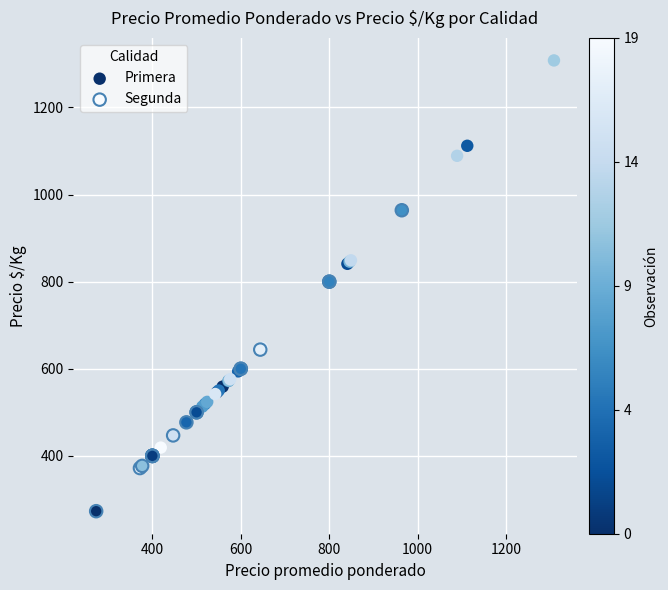

Which series has the largest Y range (max minus min)?

Primera